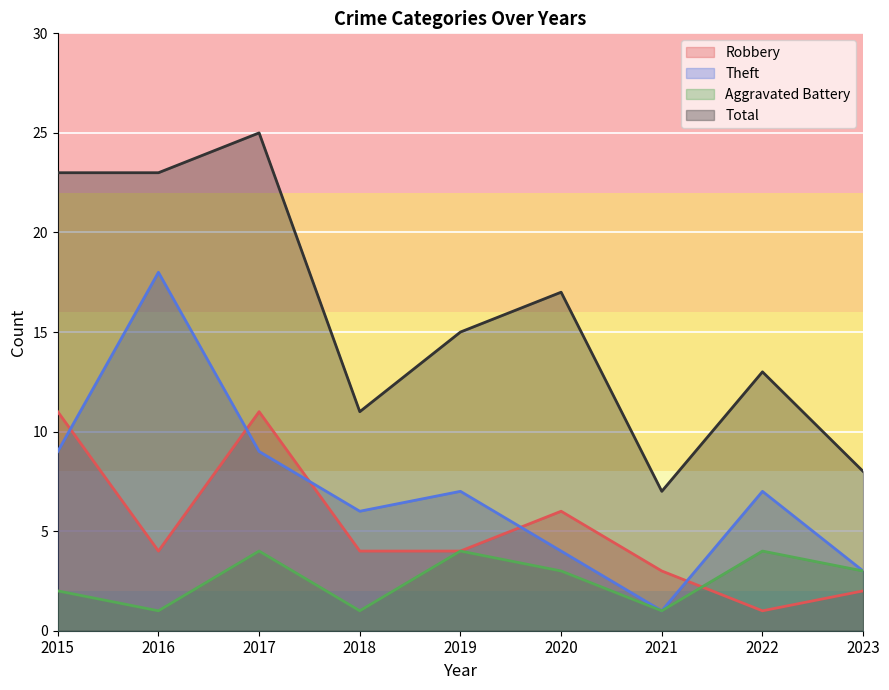

Between 2017 and 2019, which is larger?

2017